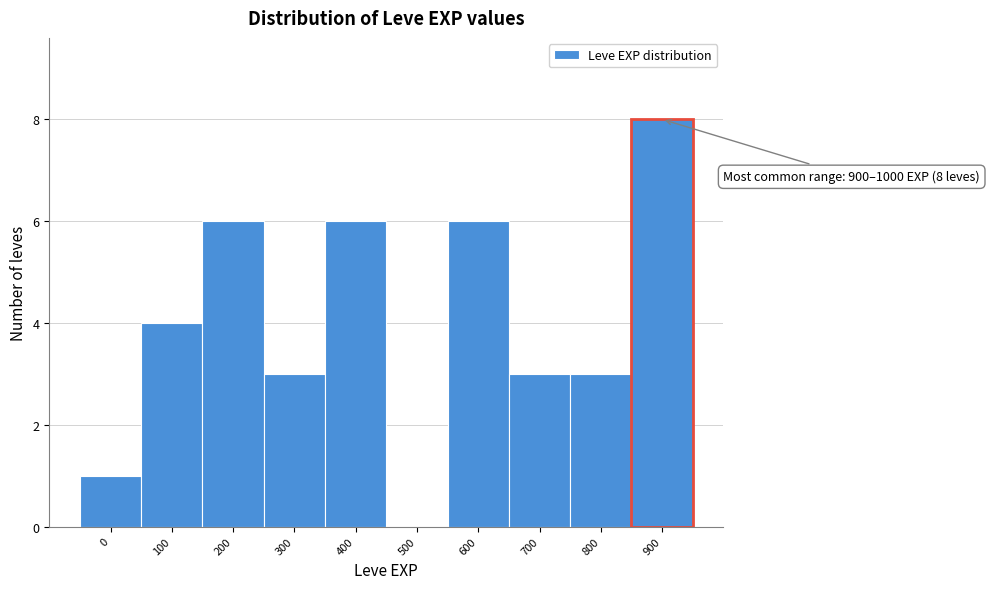

Reading left to right, list all the values displayed in this chart.

0=1	100=4	200=6	300=3	400=6	500=0	600=6	700=3	800=3	900=8